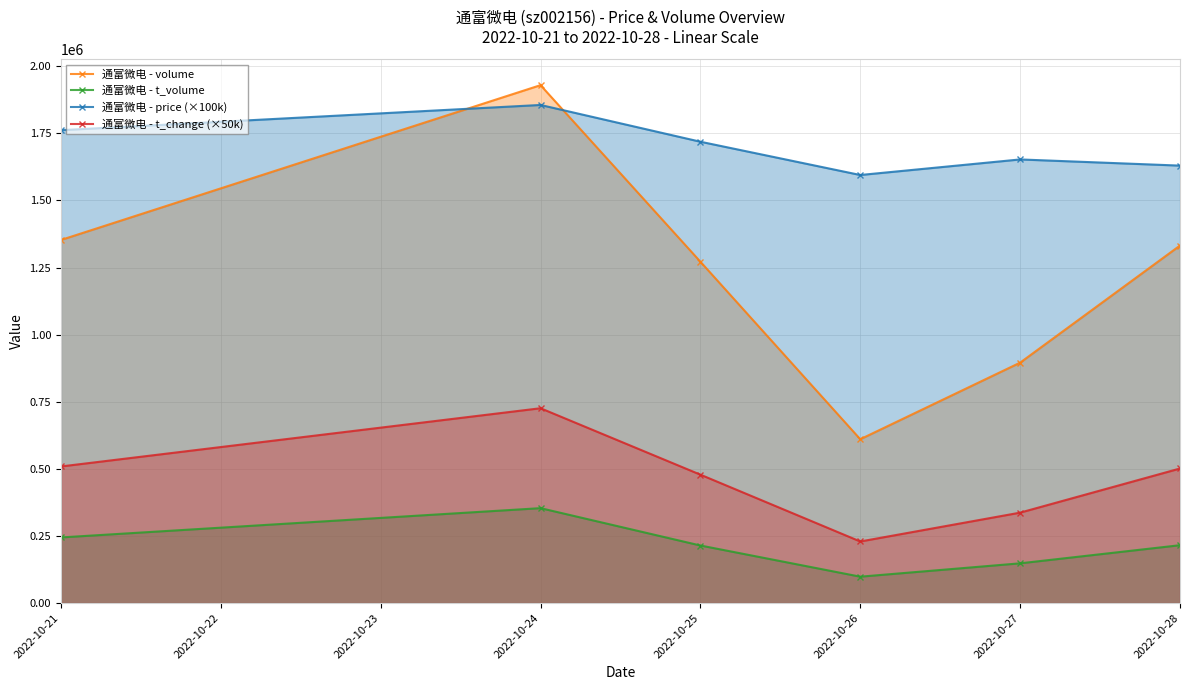

How many data points in 通富微电 - price (×100k) are above 1719000?

3